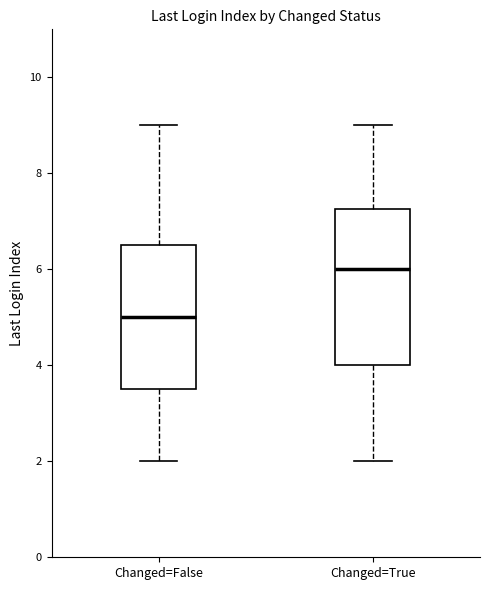

Comparing the boxes themselves (not the whiskers), which one is the tallest?

Changed=True